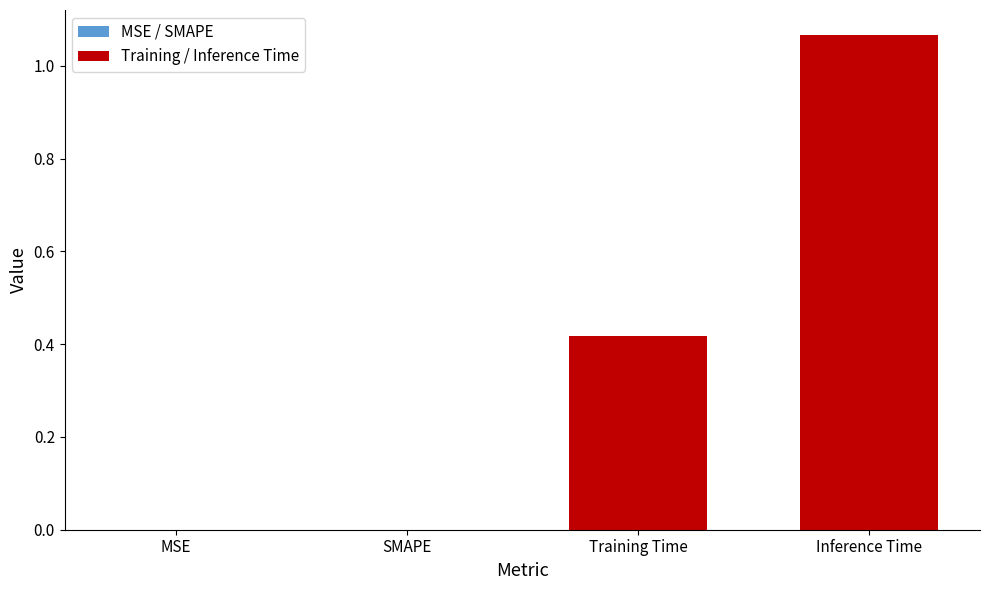

What is the change in value from Training Time to Inference Time?

+0.7